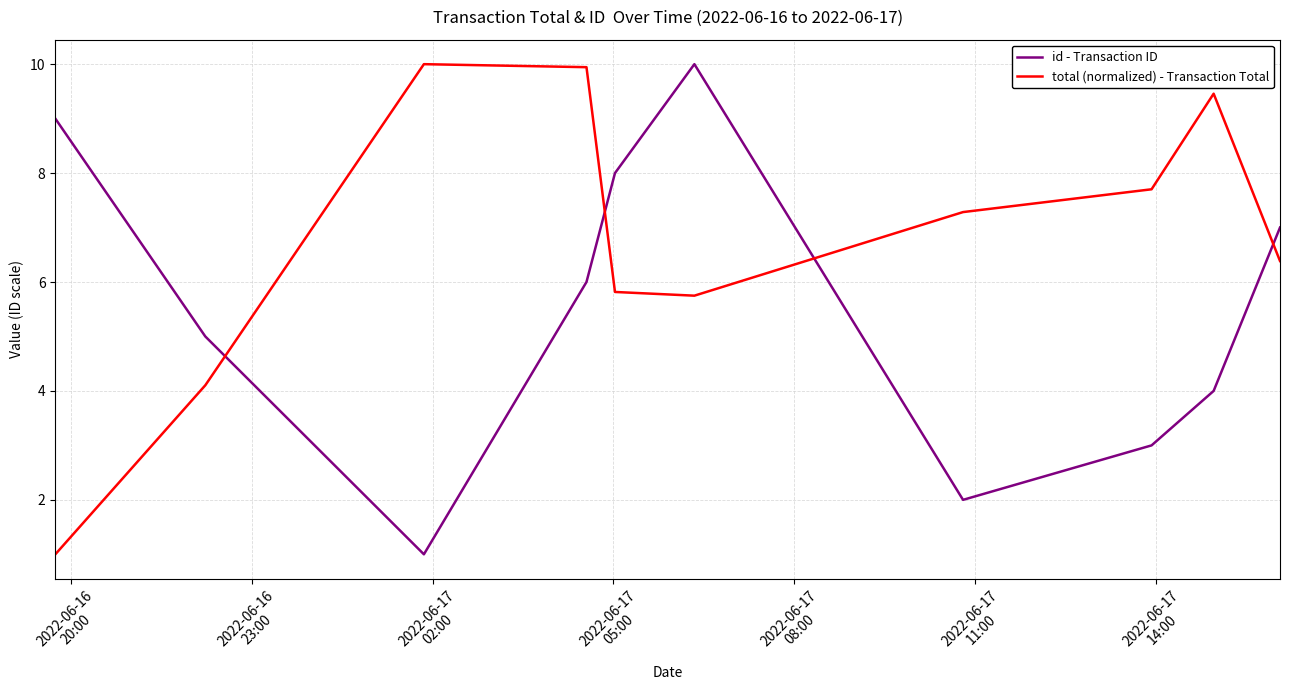

List the series in order of their overall mean, highest first.

total (normalized) - Transaction Total, id - Transaction ID